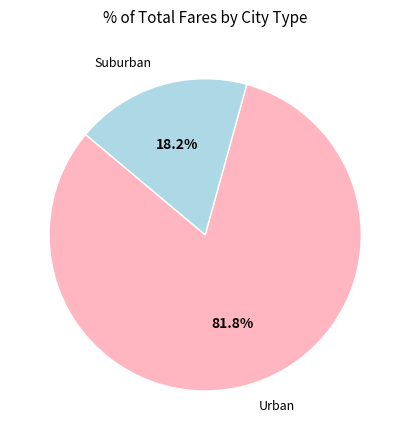

Between Urban and Suburban, which is larger?

Urban